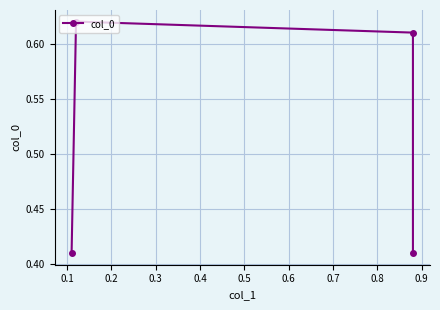

How many interior local peaks (higher than both neighbors) does the data have?

1